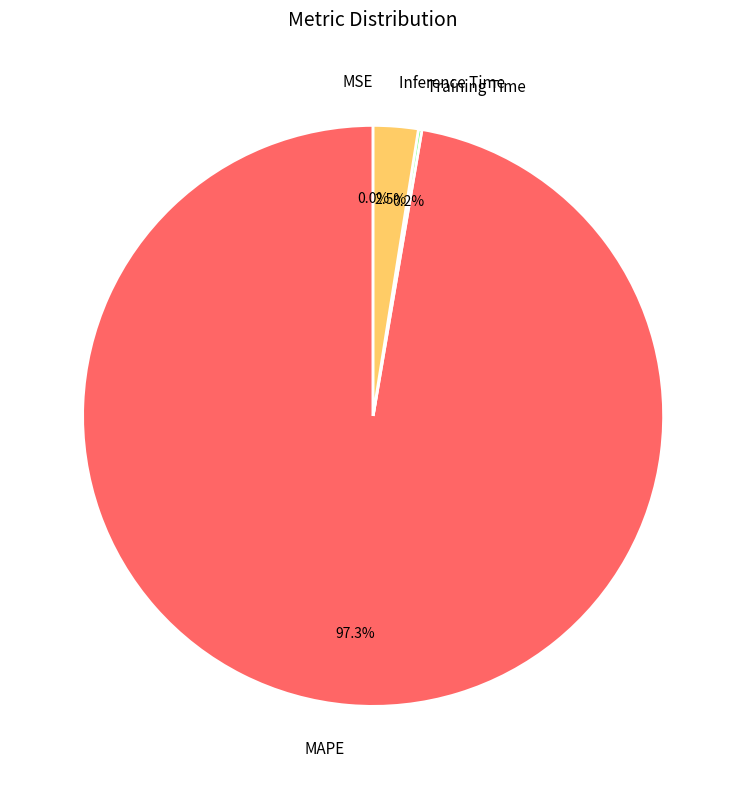

Which category has the biggest portion of the pie?

MAPE